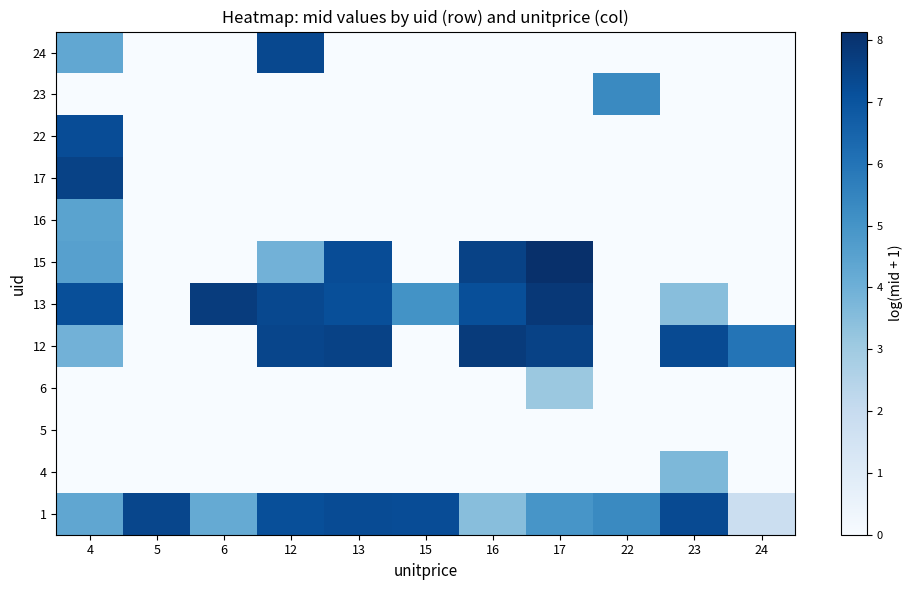

List the series in order of their peak value, lowest first.

5, 6, 4, 16, 23, 22, 24, 1, 17, 12, 13, 15